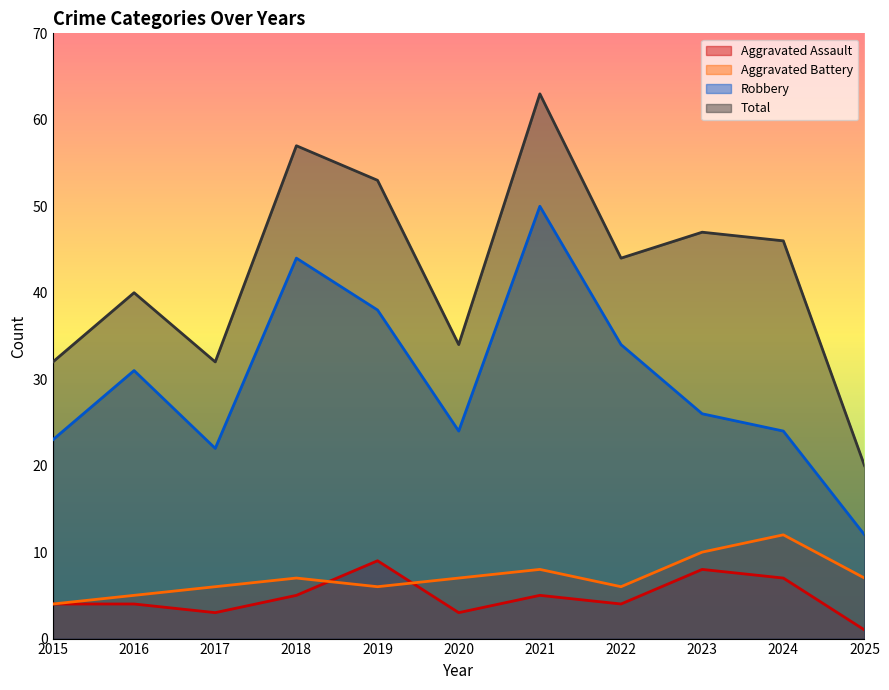

True or false: Total and Aggravated Assault intersect in this chart.

False